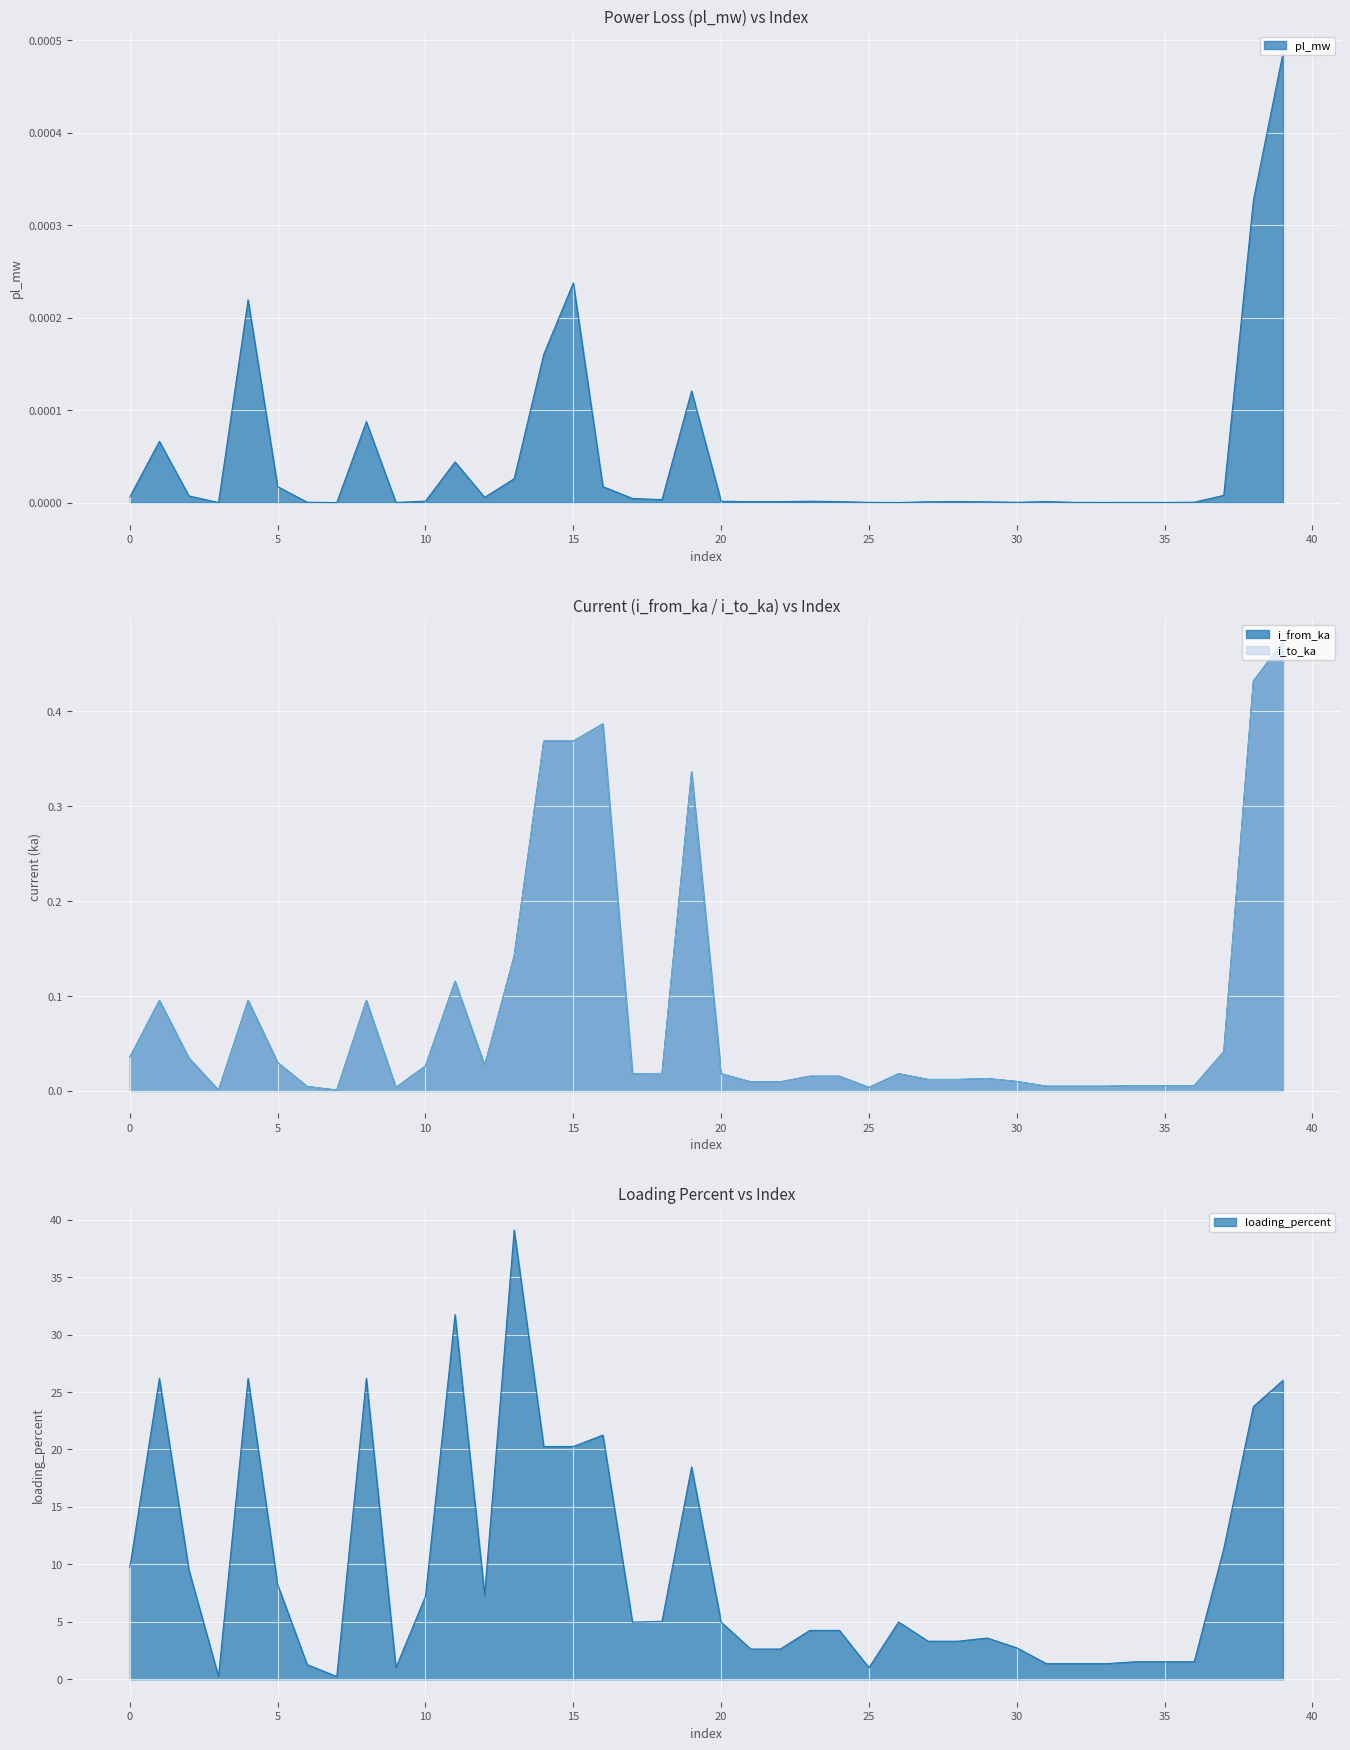

Is it true that i_from_ka equals 0.0 at 5?

False